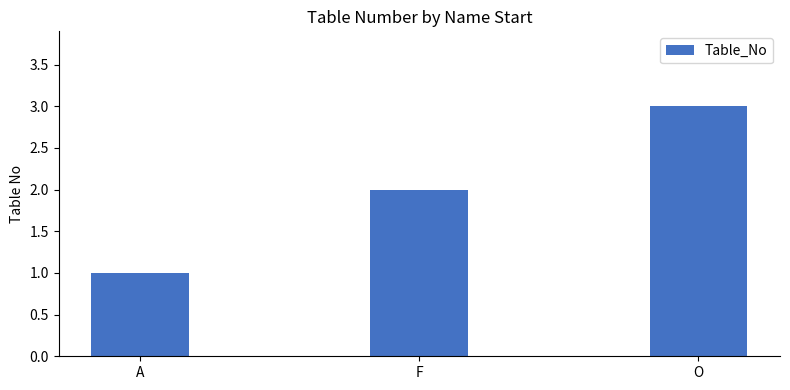

What position from the right is O?

1